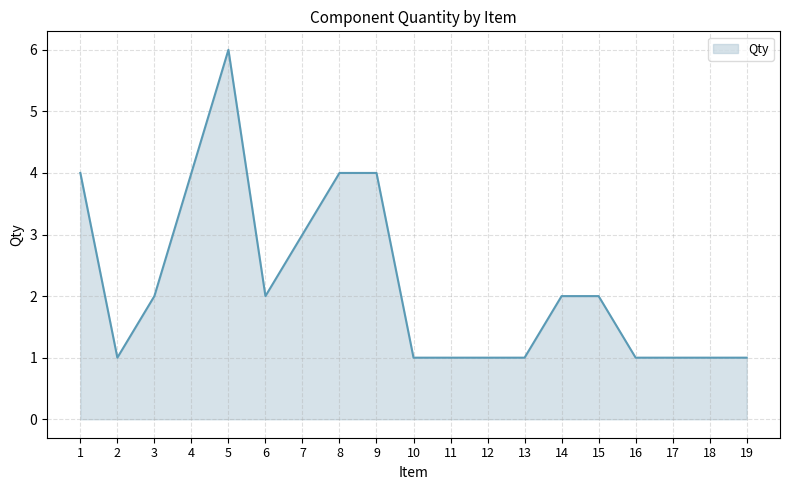

At which category does the chart reach its peak across all series?

5